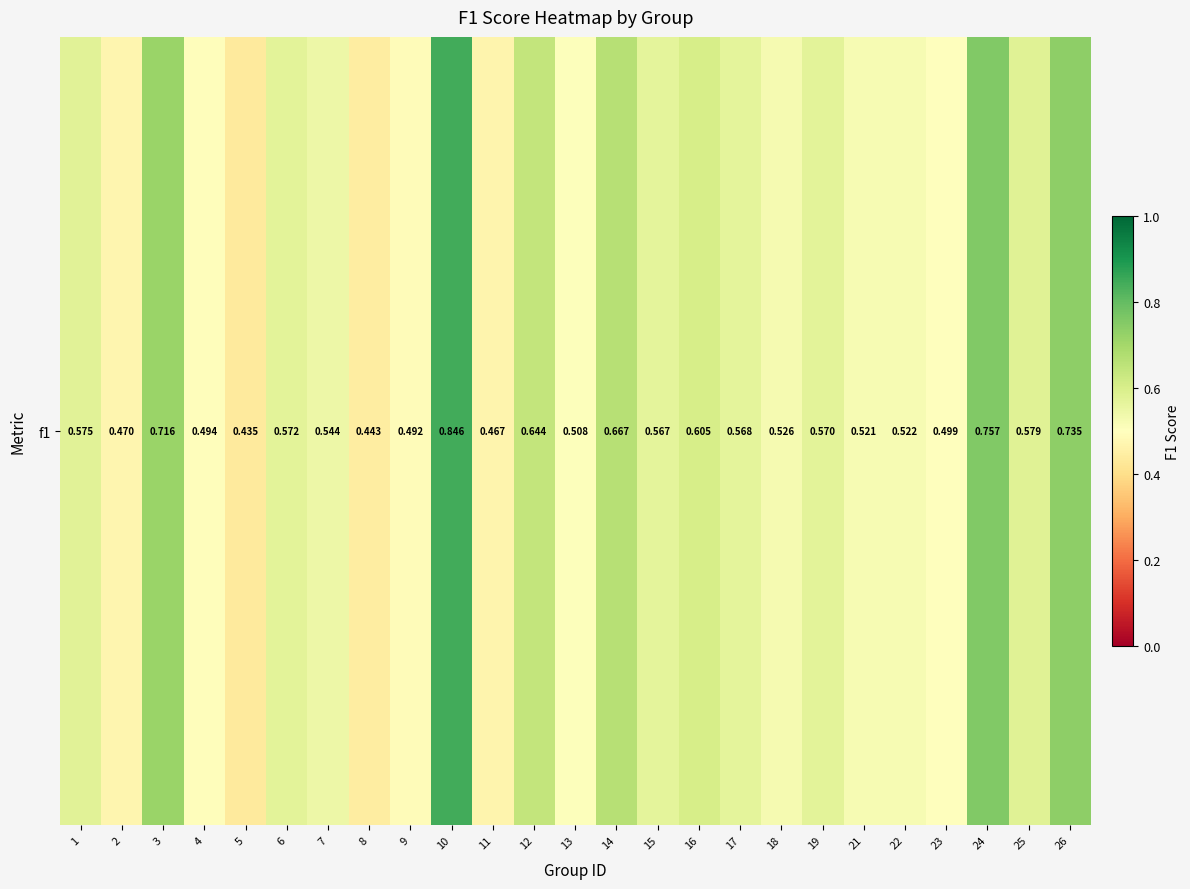

What is the smallest value displayed?

0.4